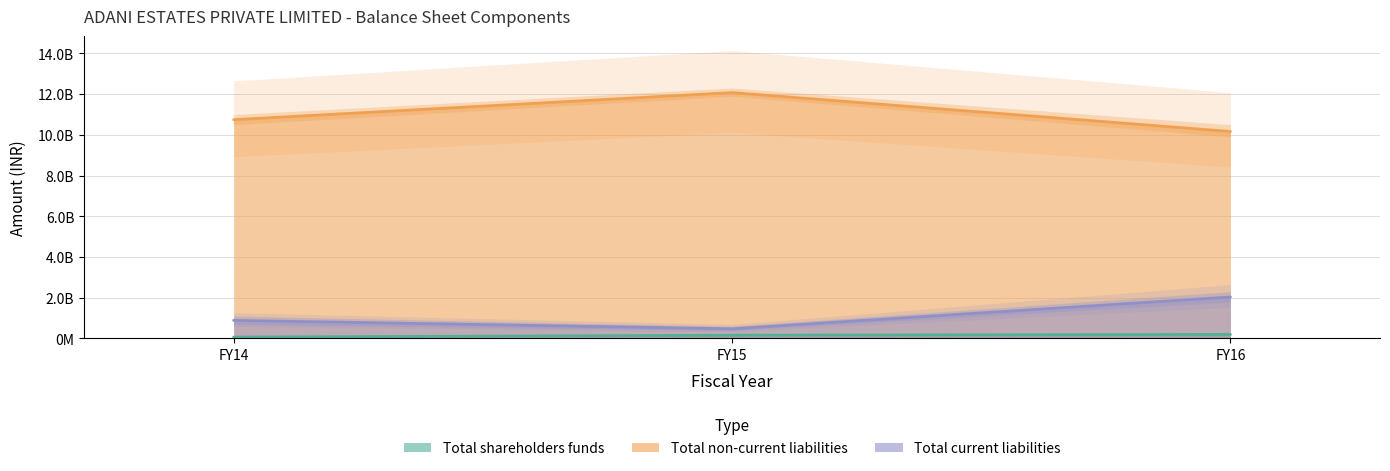

How many categories are shown in the chart?

3